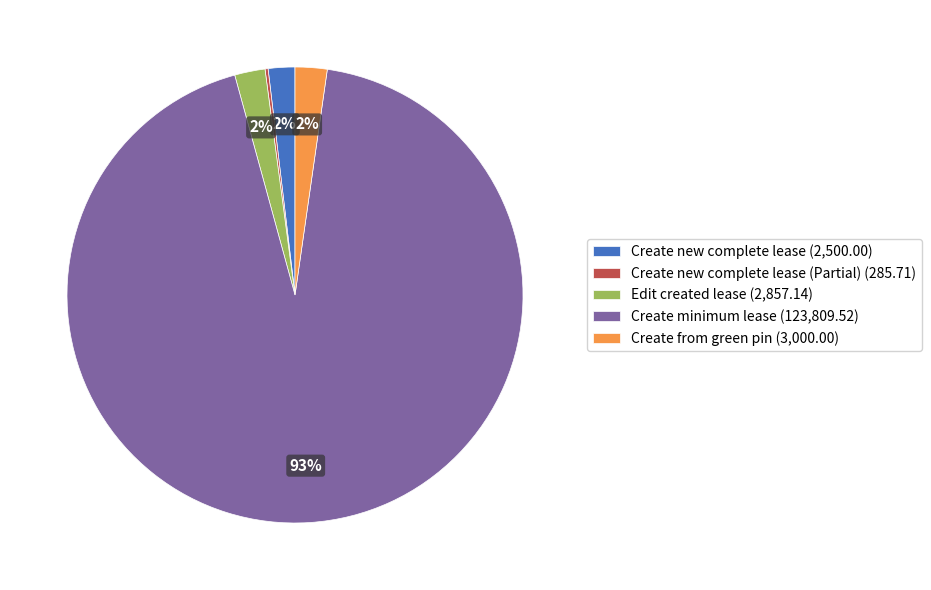

Which slice is the largest?

Create minimum lease (123,809.52)